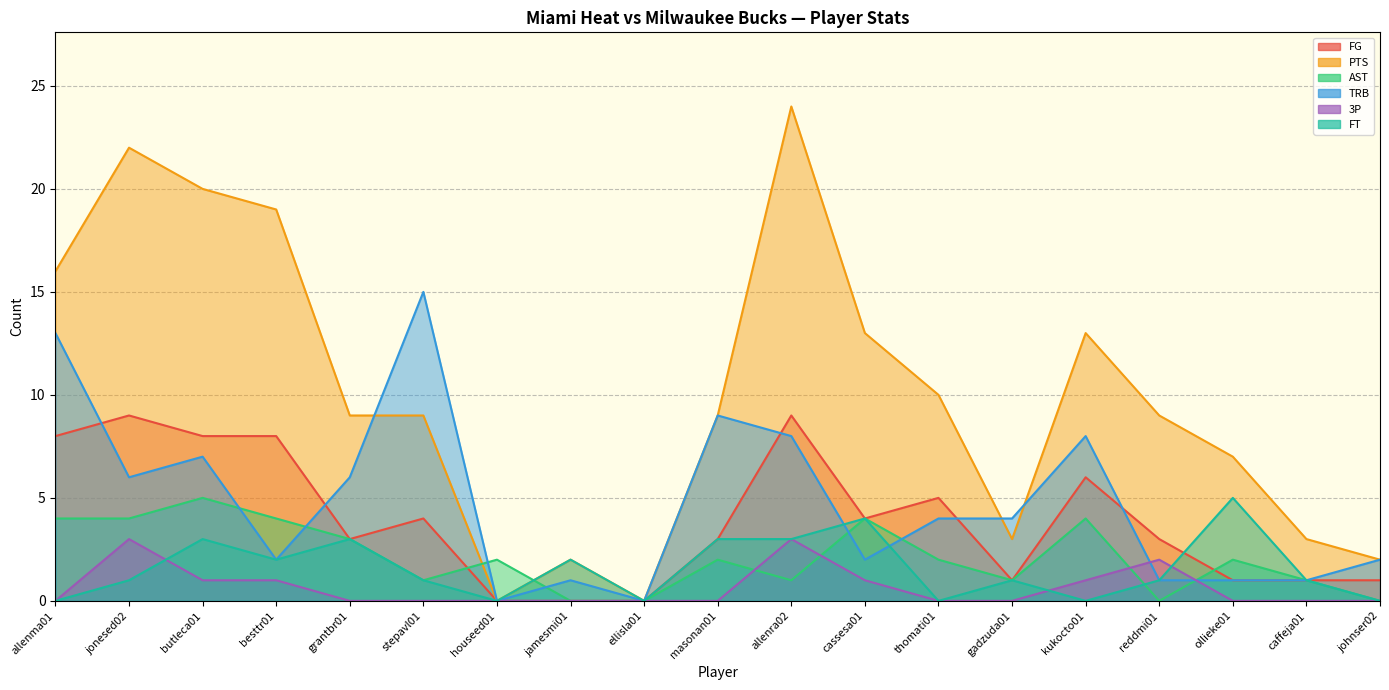

What is the label of the 10th point from the right?

masonan01